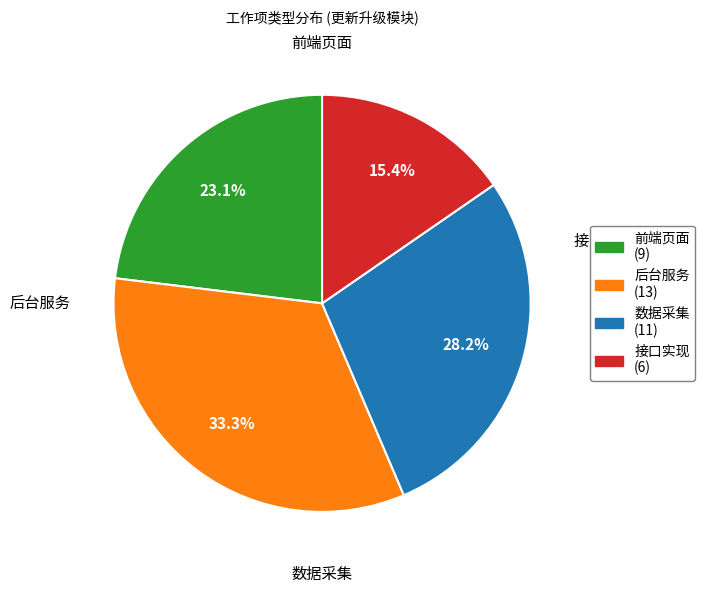

What percentage is the 数据采集 slice, to the nearest percent?

28%